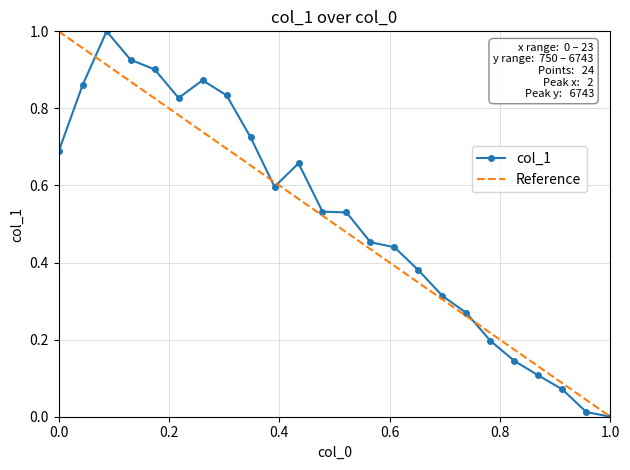

What is the average value?

0.5